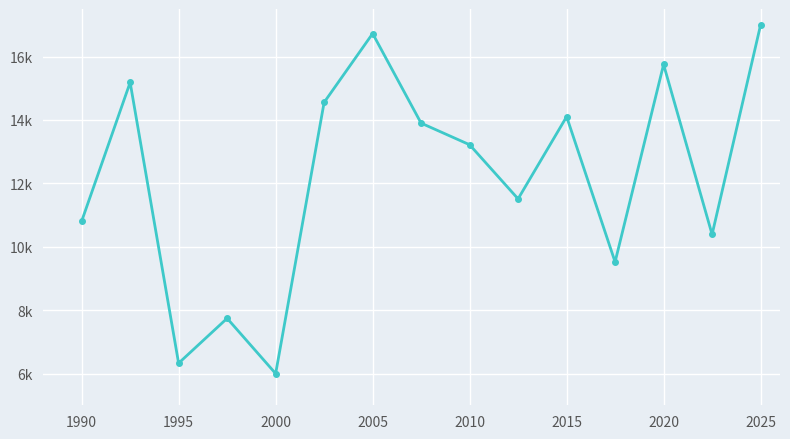

Reading left to right, transcribe all the data shown in this chart.

10804.9	15183.9	6327.7	7742.4	6000.0	14554.4	16725.7	13900.3	13218.2	11510.7	14104.0	9521.0	15749.8	10388.8	17000.0